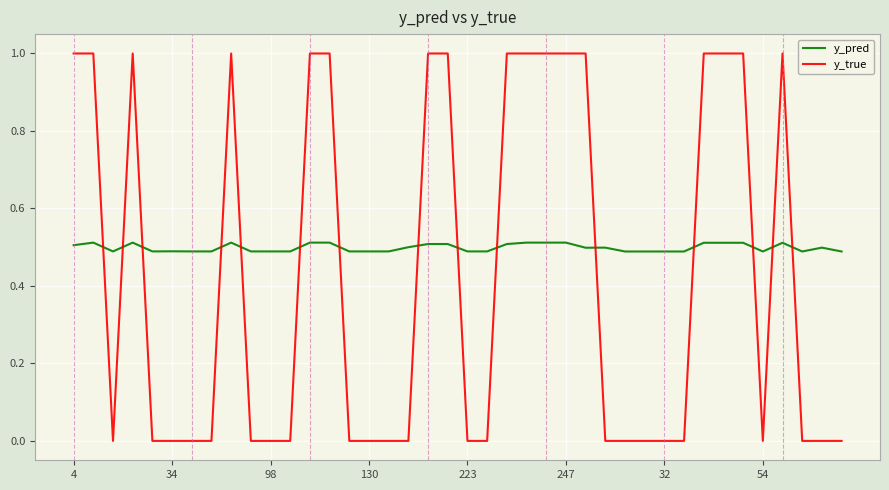

Which series has the largest total across all categories?

y_pred